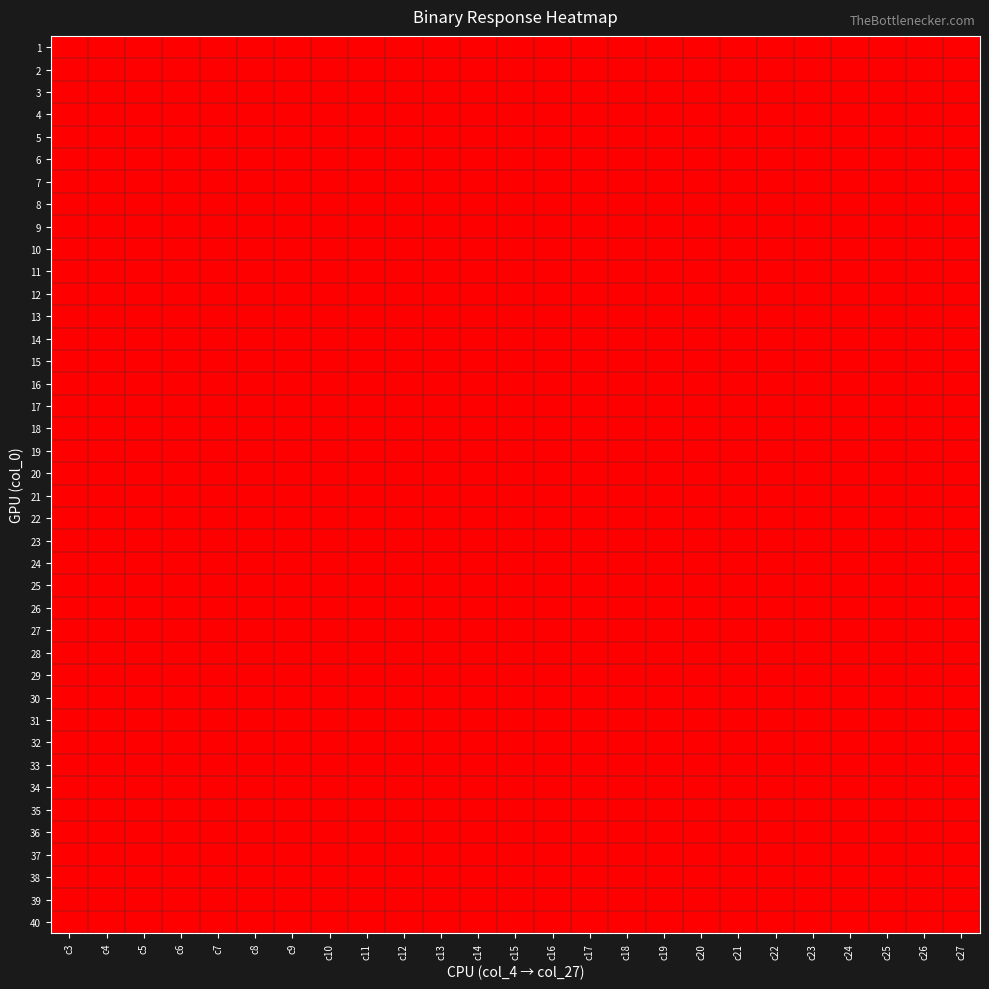

List the series in order of their peak value, highest first.

2, 3, 4, 5, 6, 7, 8, 9, 10, 11, 12, 13, 14, 15, 16, 17, 18, 20, 21, 22, 23, 24, 25, 26, 27, 28, 29, 30, 31, 32, 33, 34, 35, 36, 37, 38, 39, 40, 1, 19